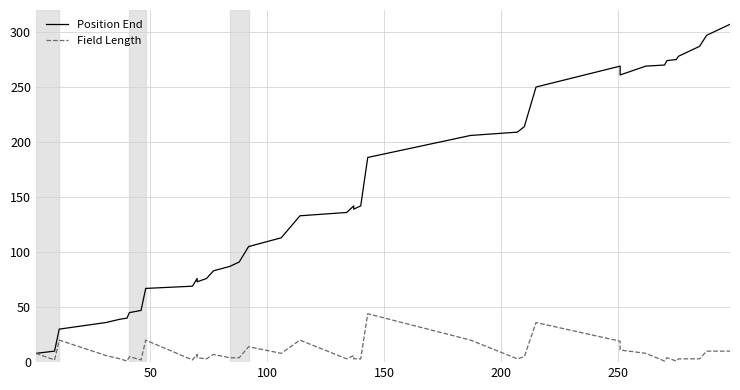

What are all the series names shown in the legend?

Position End, Field Length